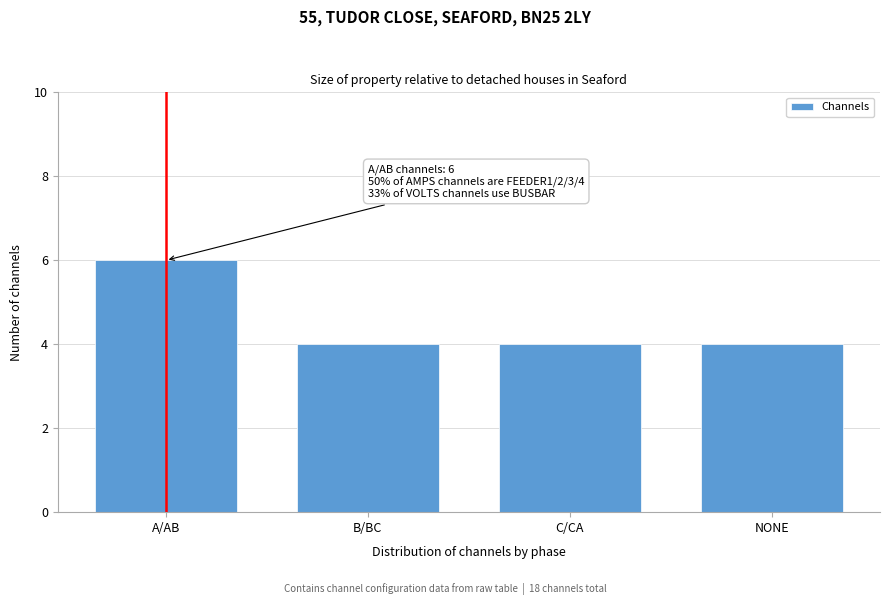

Reading left to right, what are all the values shown in this chart?

A/AB=6	B/BC=4	C/CA=4	NONE=4